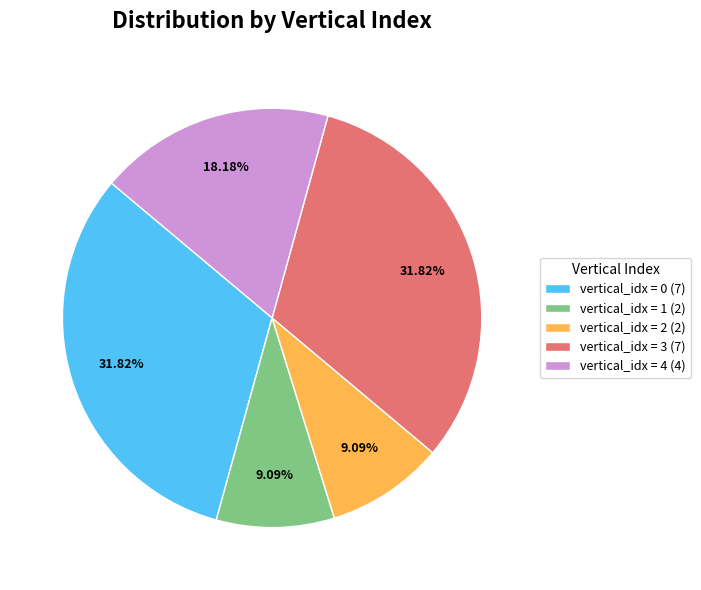

Is the sum of vertical_idx = 4 (4) and vertical_idx = 1 (2) greater than half?

No